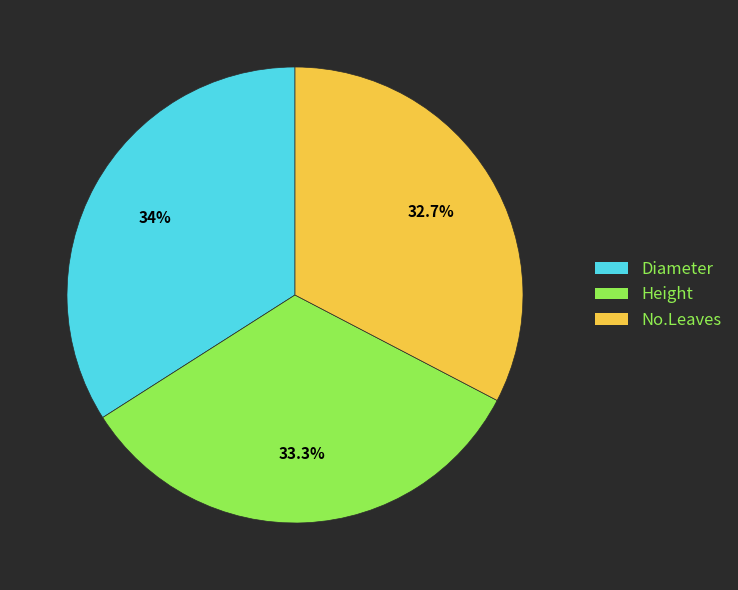

What is the largest slice in the pie chart?

Diameter